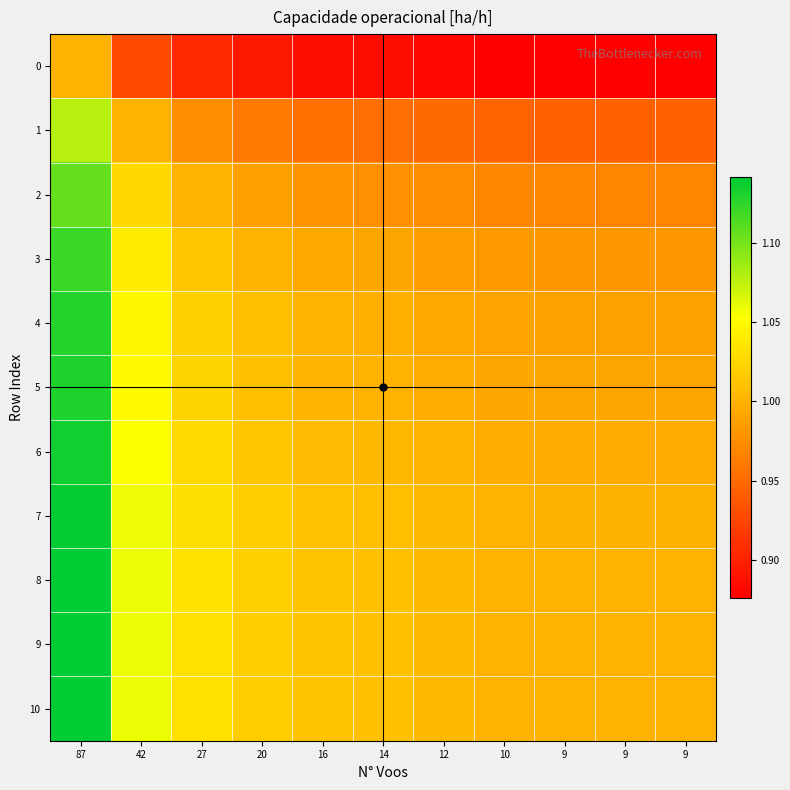

What is the spread (max minus min) of values at 16?

0.1